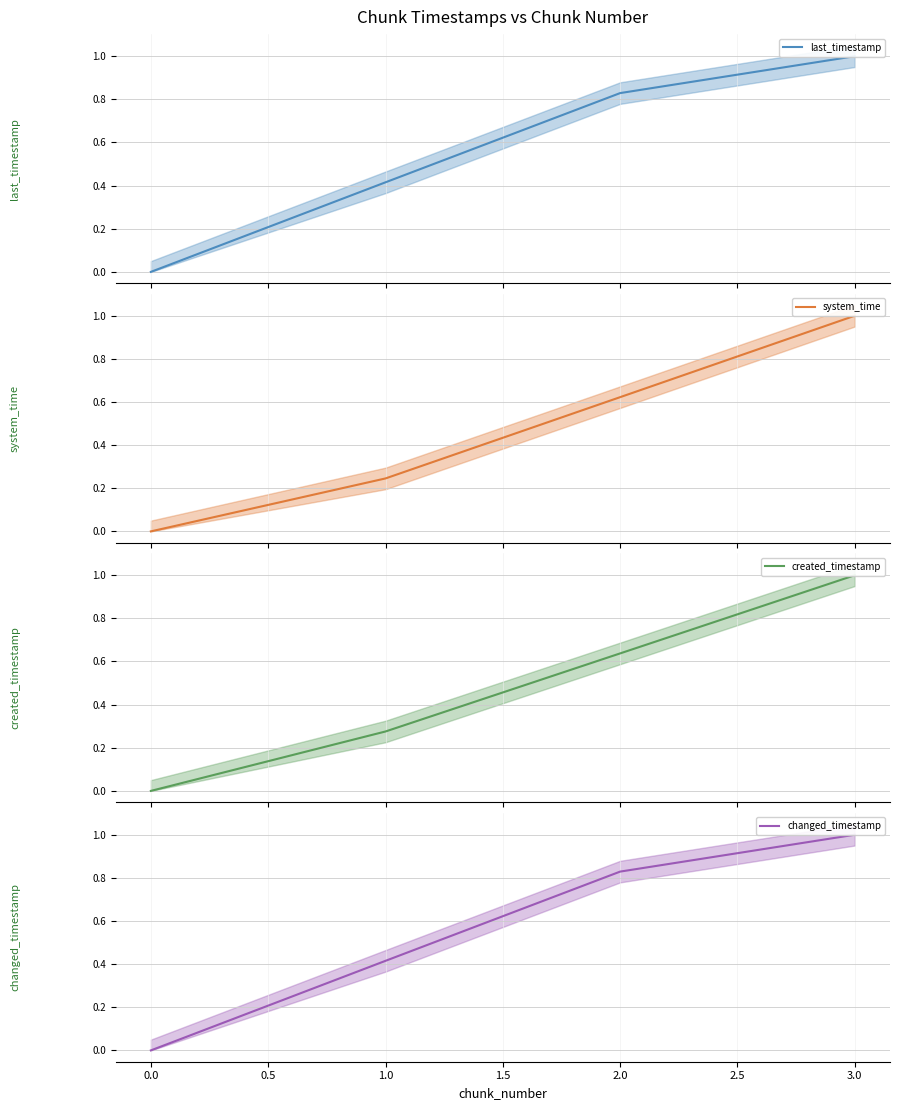

Is this an area chart (filled region under the line)?

No